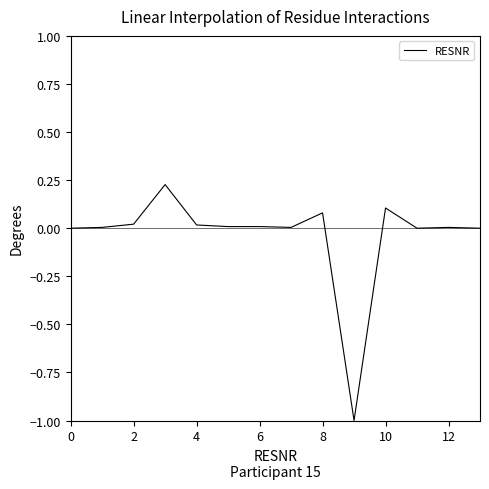

What is the minimum value shown in the chart?

-1.0